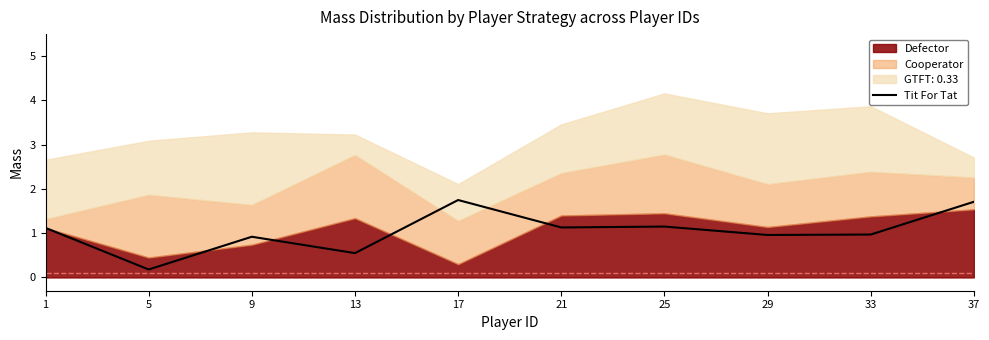

What is the value of the 9th point from the left?

1.0